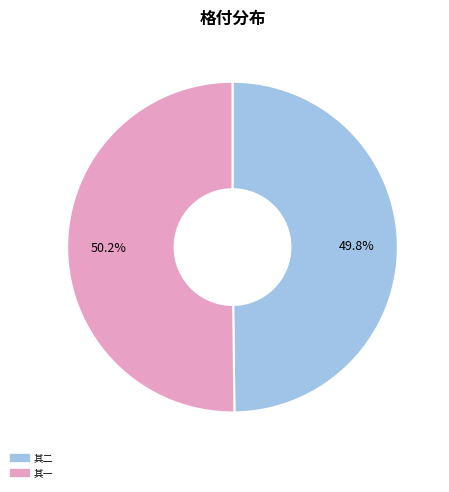

Is there a majority slice in this chart?

Yes